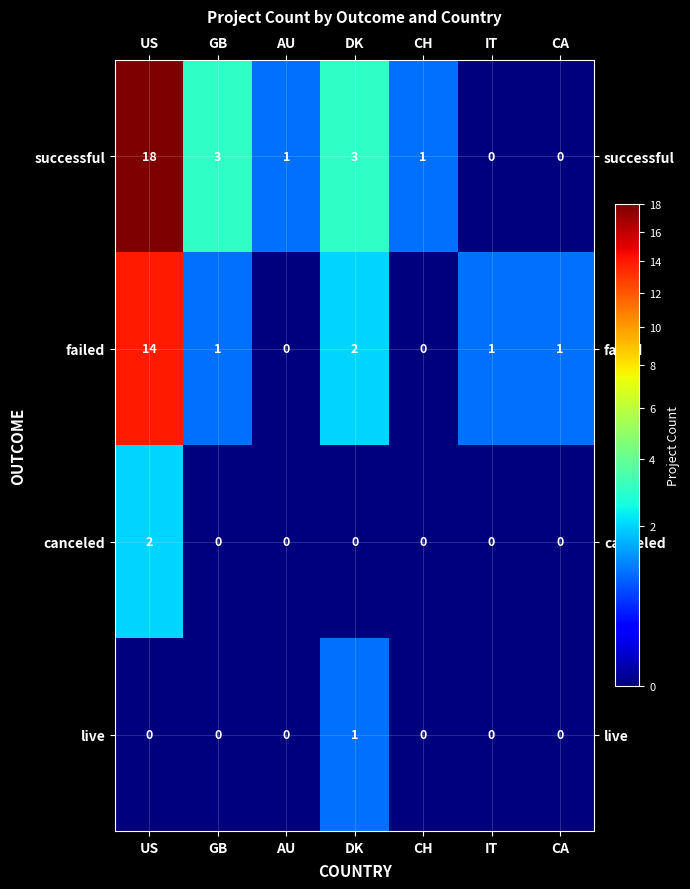

Rank the series at DK from highest to lowest value.

successful, failed, live, canceled